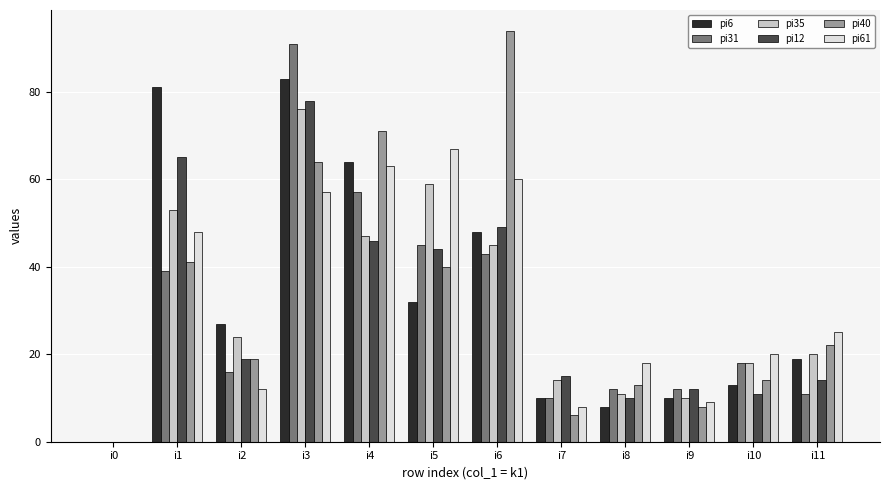

Are the bars grouped side by side (vs. stacked)?

Yes